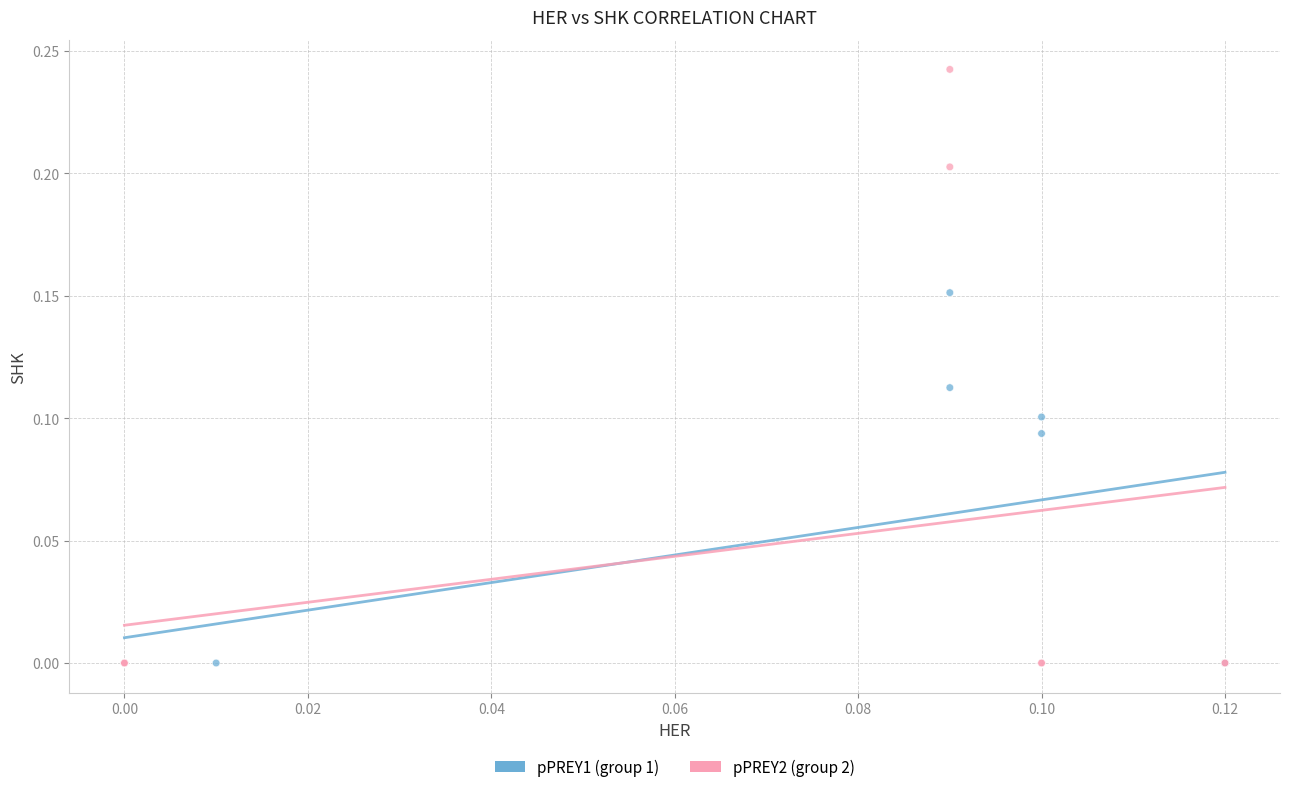

Which series reaches the maximum Y coordinate?

pPREY2 (group 2)